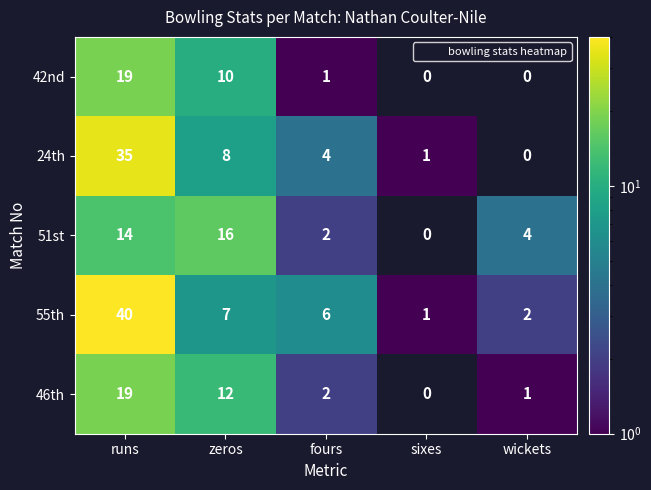

List the series in order of their peak value, lowest first.

51st, 42nd, 46th, 24th, 55th